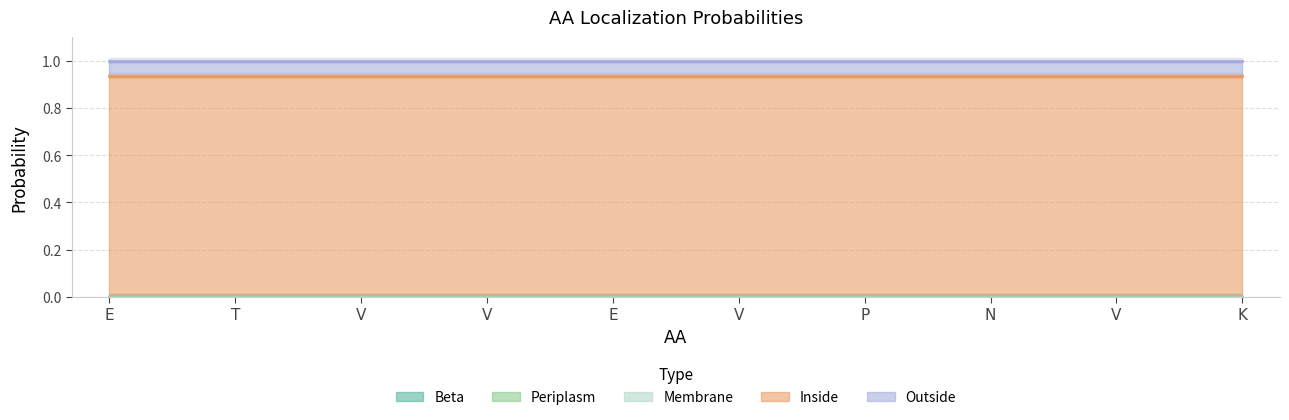

What is the label of the 1st point from the left?

E